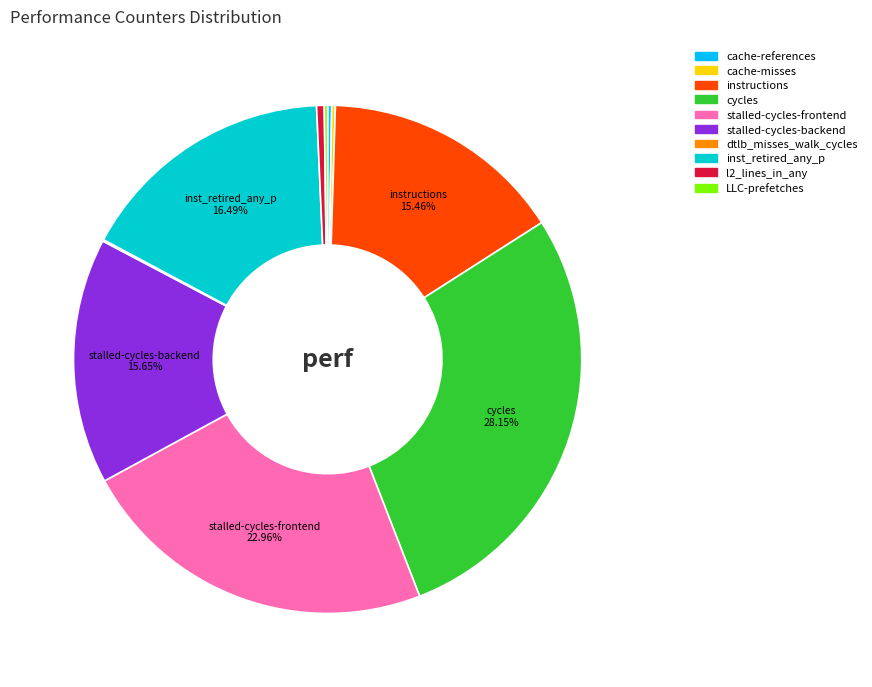

Is there any slice that represents more than half of the pie?

No